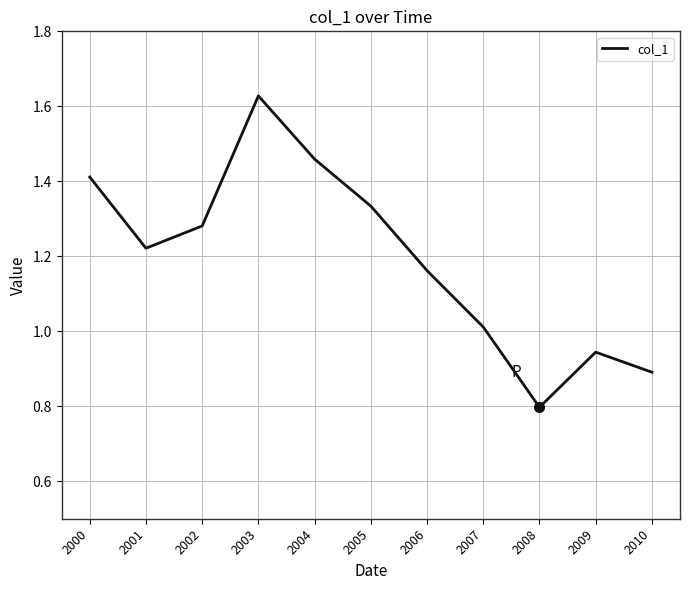

What is the smallest value displayed?

0.8